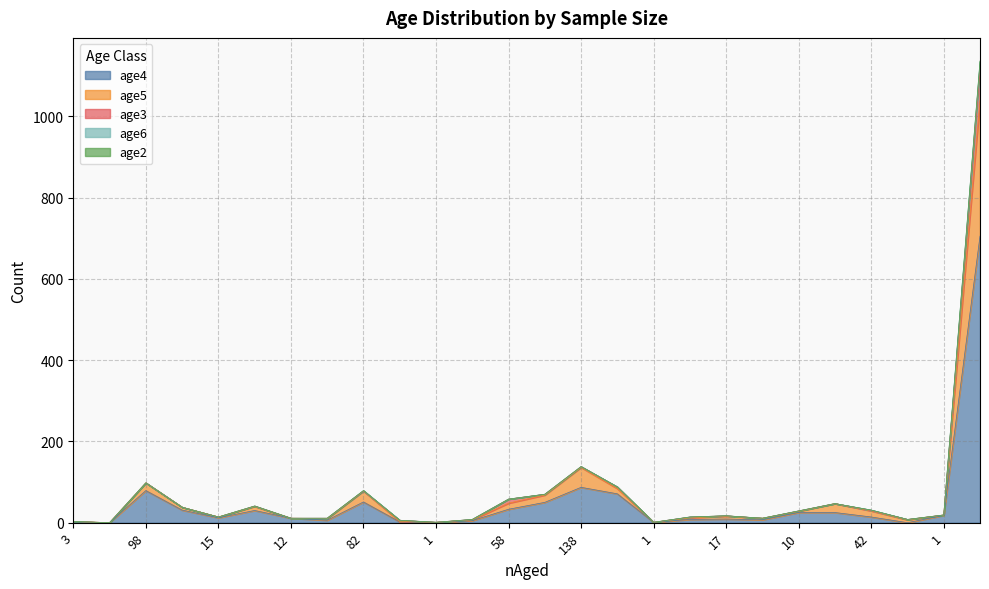

At 1, list the series in order from smallest to largest.

age4, age5, age3, age6, age2